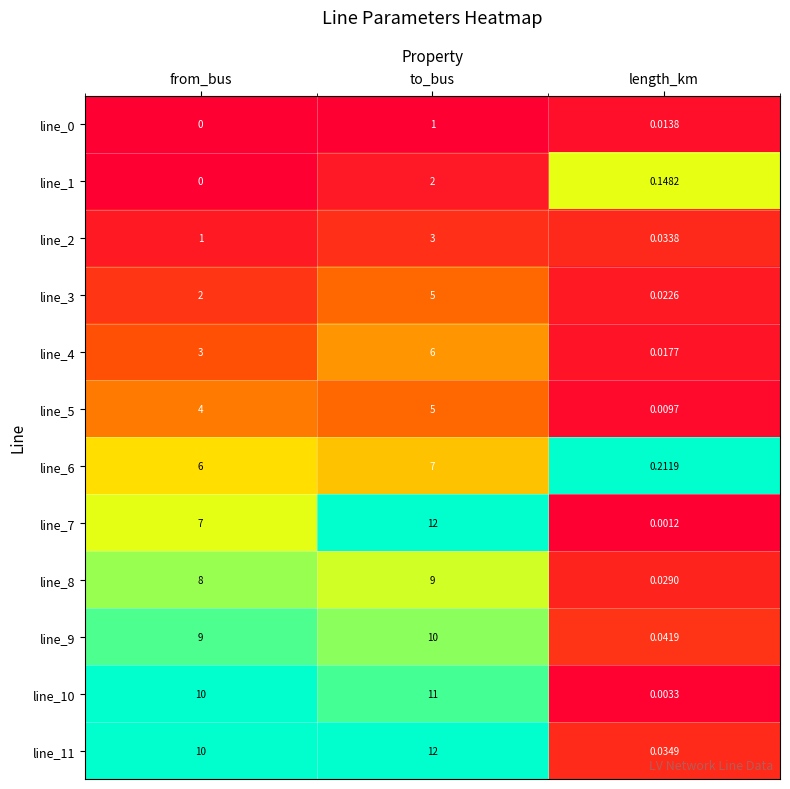

Is the value of line_9 at from_bus greater than the value of line_2 at from_bus?

Yes